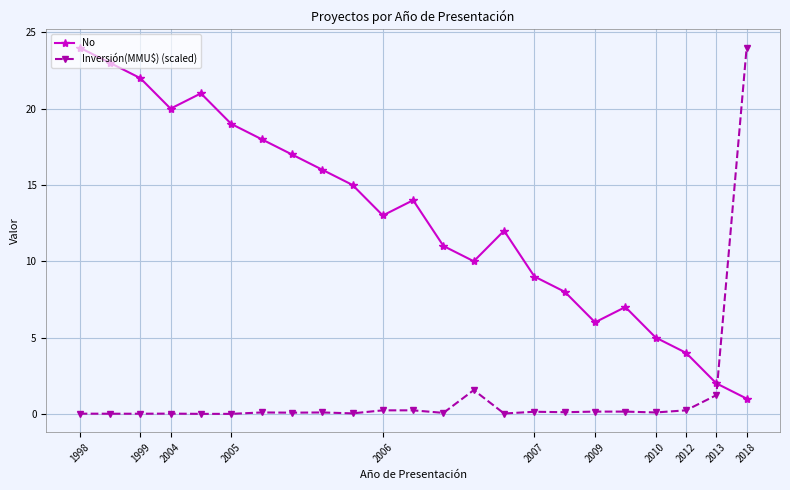

Which series ends up on top after the final intersection of No and Inversión(MMU$) (scaled)?

Inversión(MMU$) (scaled)